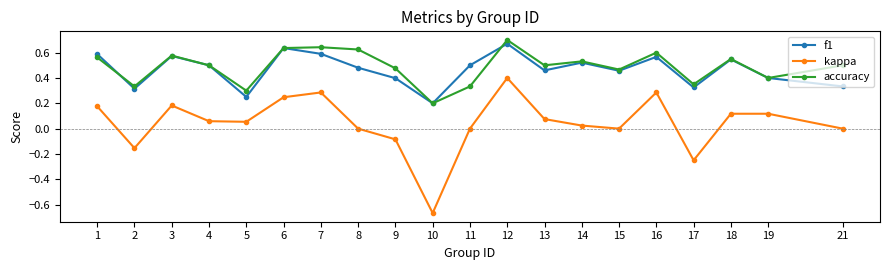

What is the difference between the maximum and second lowest values in the f1 series?

0.4